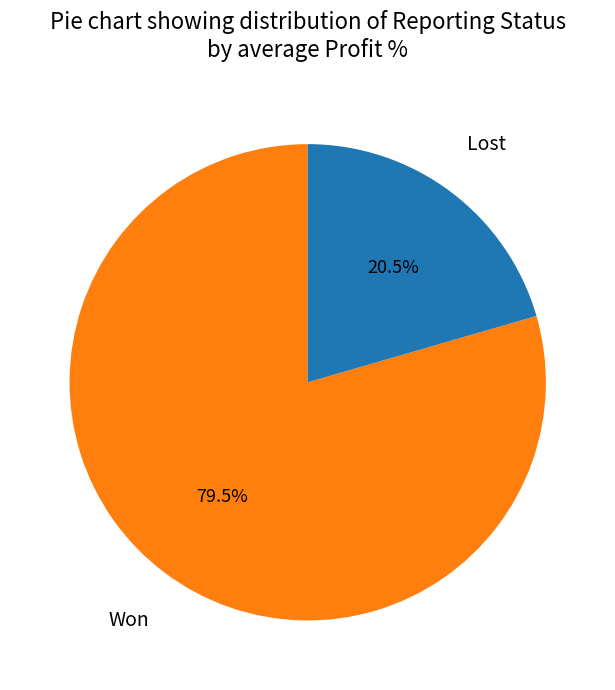

Between Lost and Won, which is larger?

Won